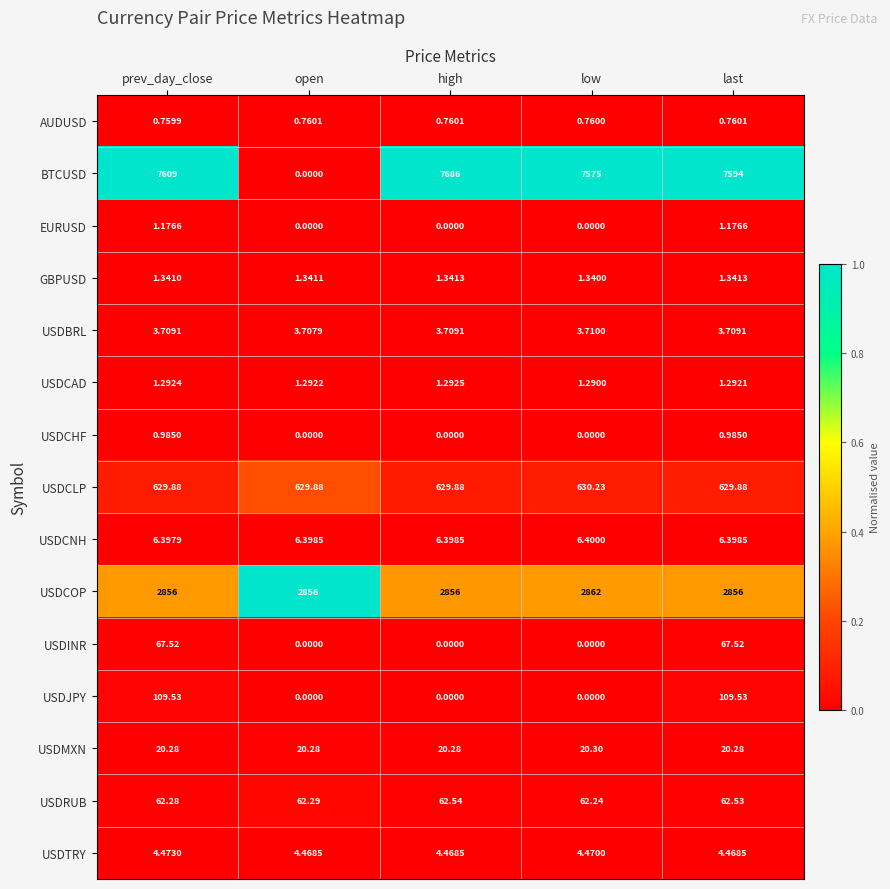

Where is BTCUSD nearest to the value 3843?

low